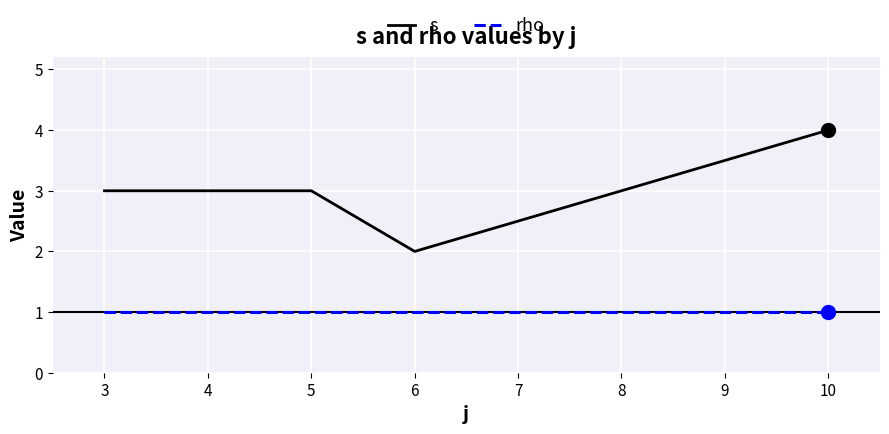

Reading left to right, what are all the values shown in this chart?

s: 3	3	2	4
rho: 1	1	1	1